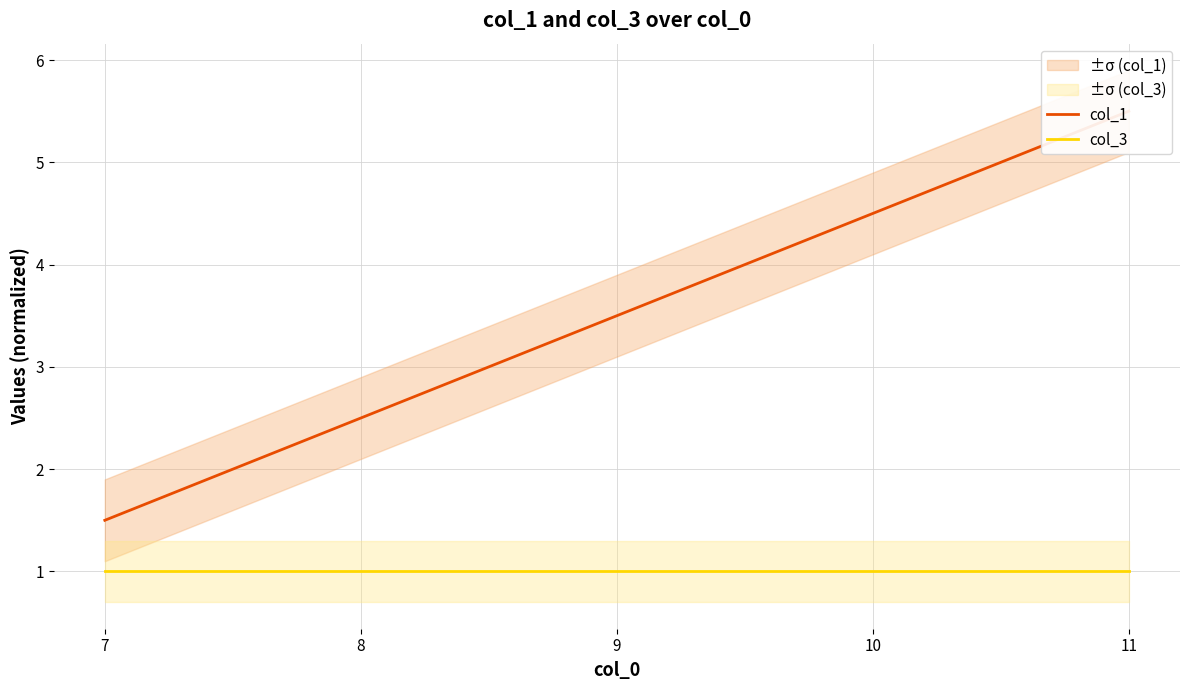

Where is col_3 nearest to the value 1?

7